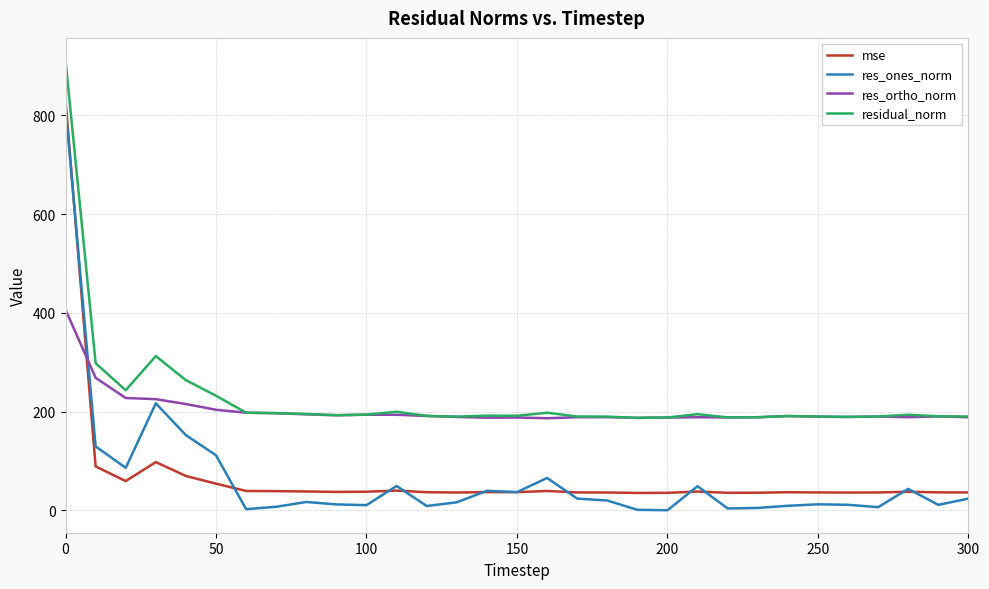

What is the highest value of the res_ones_norm series?

816.0